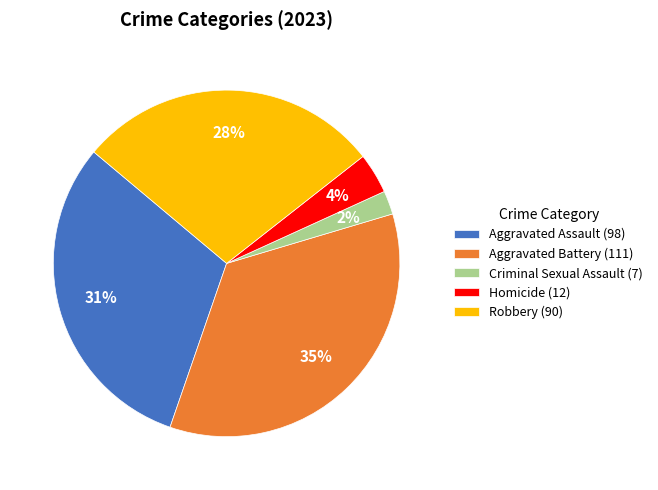

Which has a higher value, Robbery or Homicide?

Robbery